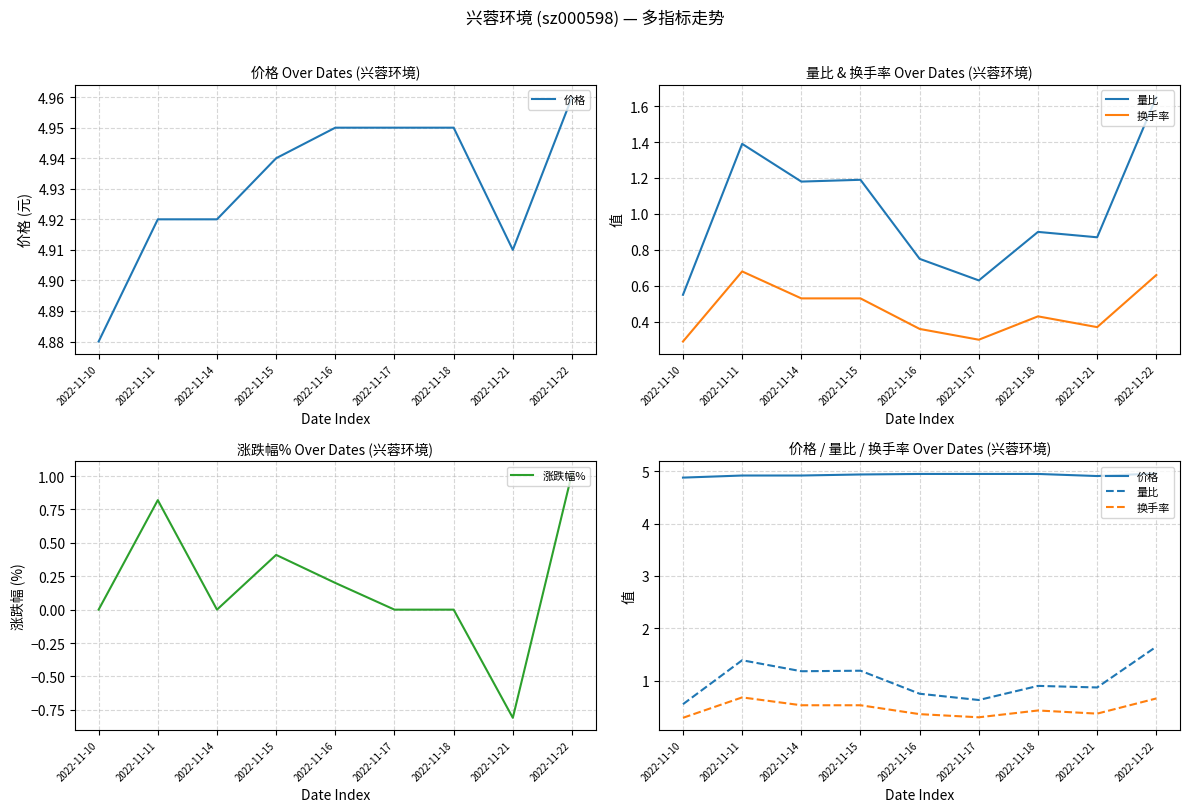

What is the spread (max minus min) of values at 2022-11-11?

4.2